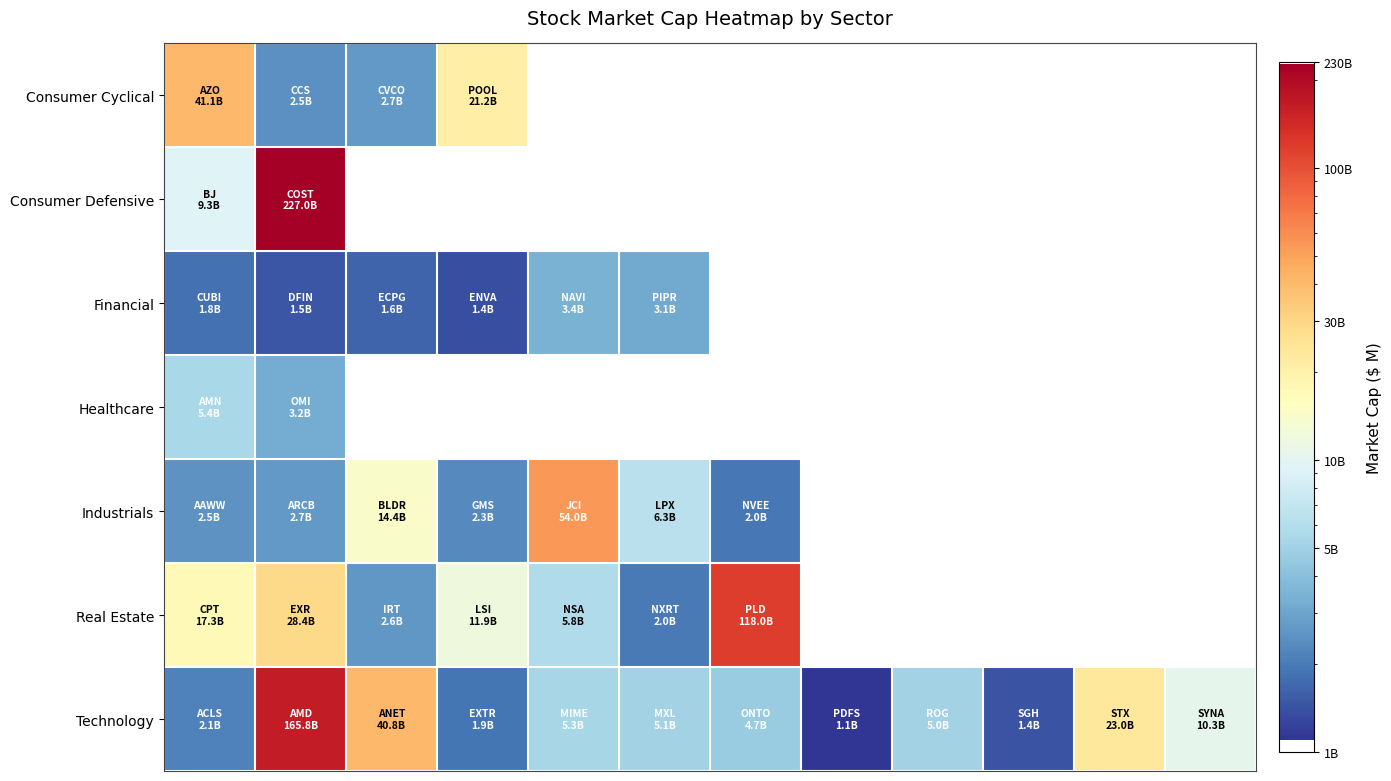

At how many categories does at least one series exceed 162351?

1